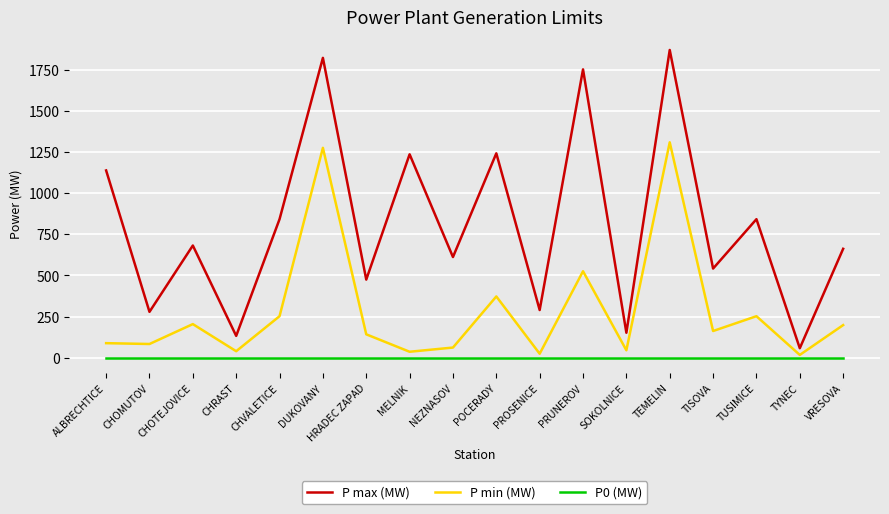

True or false: P0 (MW) and P max (MW) cross at least once.

False